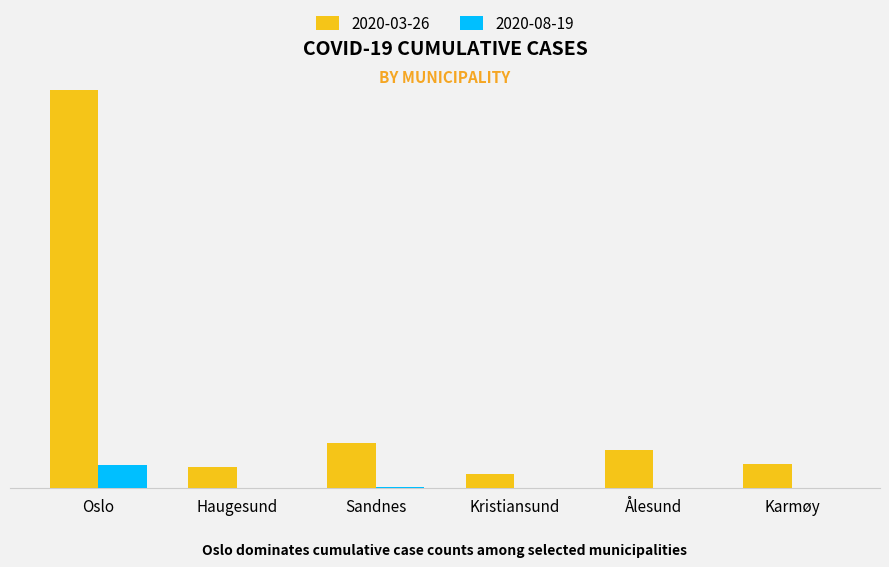

The value of 2020-08-19 at Sandnes is 1365. True or false?

True